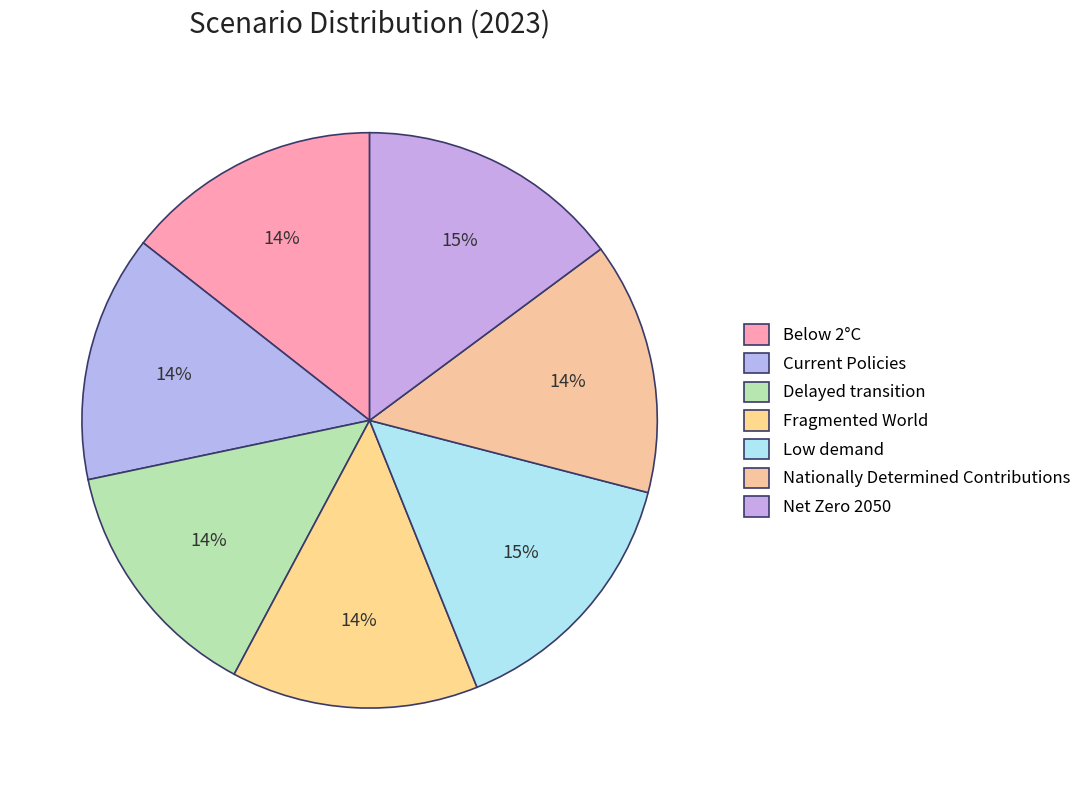

What percentage is the Below 2°C slice, to the nearest percent?

14%